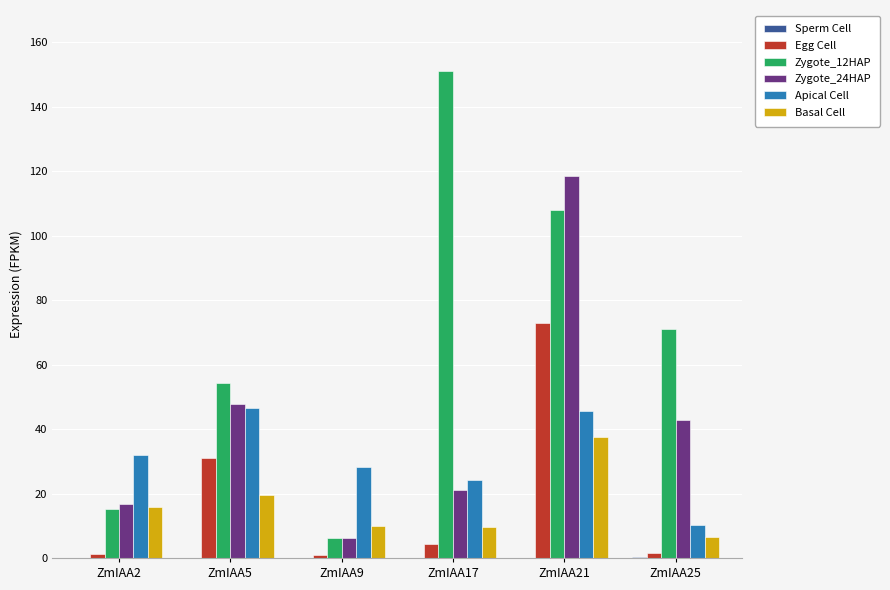

The Basal Cell series shows 13.0 at ZmIAA21. True or false?

False